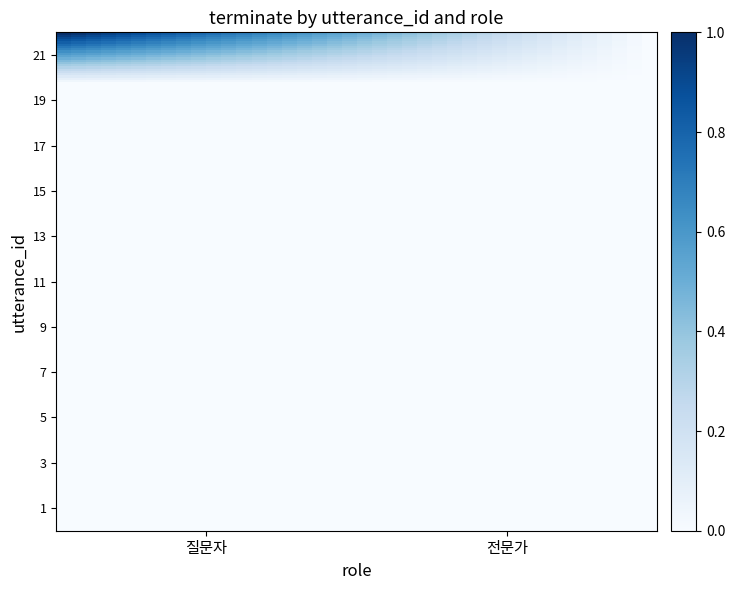

Reading right to left, list all the values displayed in this chart.

질문자: 21=1	19=0	17=0	15=0	13=0	11=0	9=0	7=0	5=0	3=0	1=0
전문가: 21=0	19=0	17=0	15=0	13=0	11=0	9=0	7=0	5=0	3=0	1=0